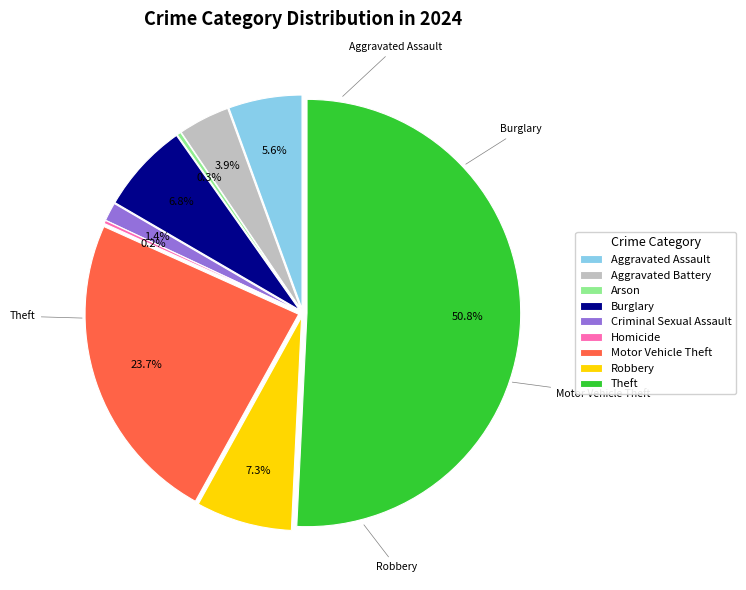

To the nearest percent, what is the difference between the largest and smallest slice percentages?

51%